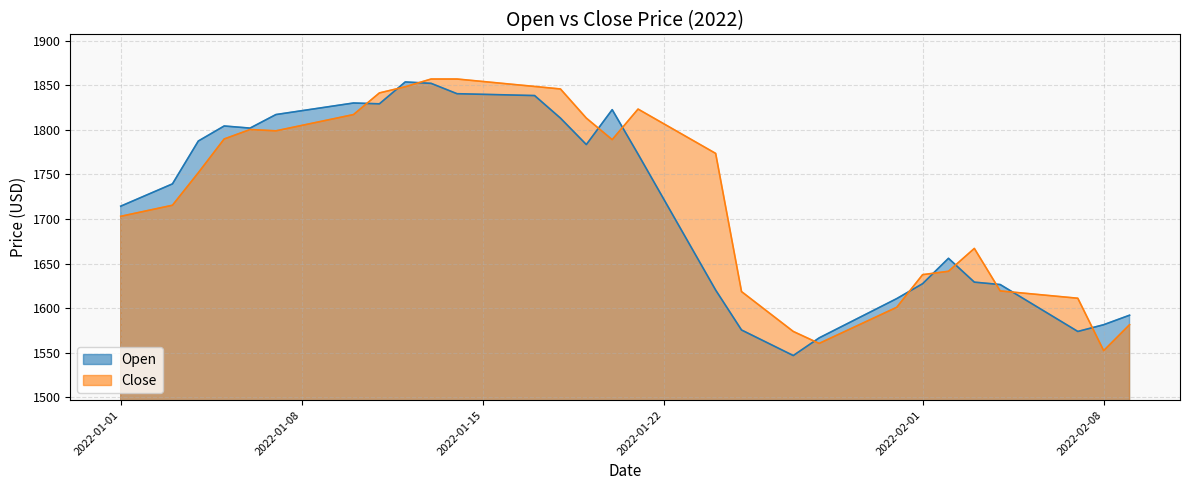

Reading right to left, list all the values displayed in this chart.

Open: 1592.0	1581.3	1573.7	1591.3	1608.8	1626.4	1629.1	1655.8	1627.3	1610.6	1595.9	1581.2	1566.5	1546.7	1561.0	1575.4	1620.2	1671.1	1721.9	1772.8	1822.7	1783.6	1813.2	1838.6	1839.3	1840.0	1840.7	1852.2	1853.8	1829.3	1830.2	1825.9	1821.6	1817.2	1802.0	1804.4	1787.5	1739.4	1726.9	1714.4
Close: 1581.3	1552.2	1611.0	1613.7	1616.5	1619.2	1666.9	1641.3	1637.5	1600.9	1587.3	1573.8	1560.3	1573.7	1596.1	1618.5	1773.6	1790.2	1806.8	1823.4	1789.1	1813.2	1846.0	1848.8	1851.6	1854.3	1857.1	1857.1	1848.4	1841.5	1817.2	1811.1	1805.0	1799.0	1800.4	1789.8	1751.9	1715.4	1709.2	1703.0